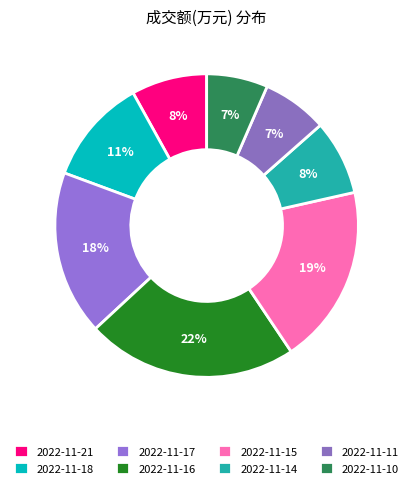

Which category has the biggest portion of the pie?

2022-11-16